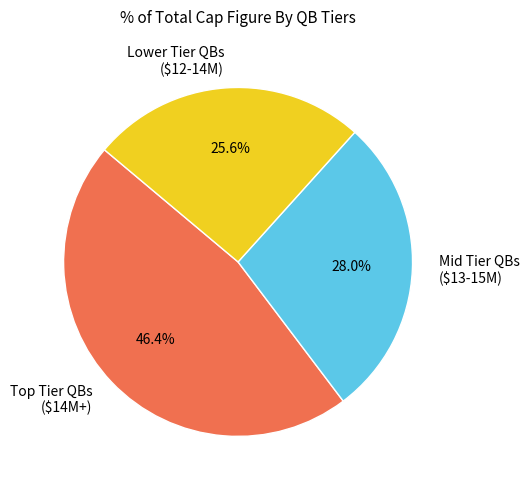

Is there any slice that represents more than half of the pie?

No